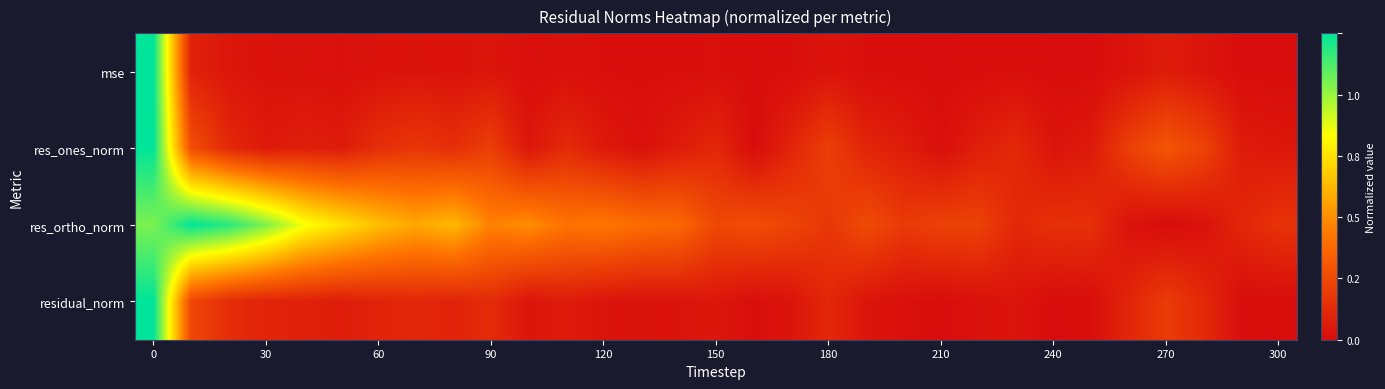

At how many categories does at least one series exceed 0?

31